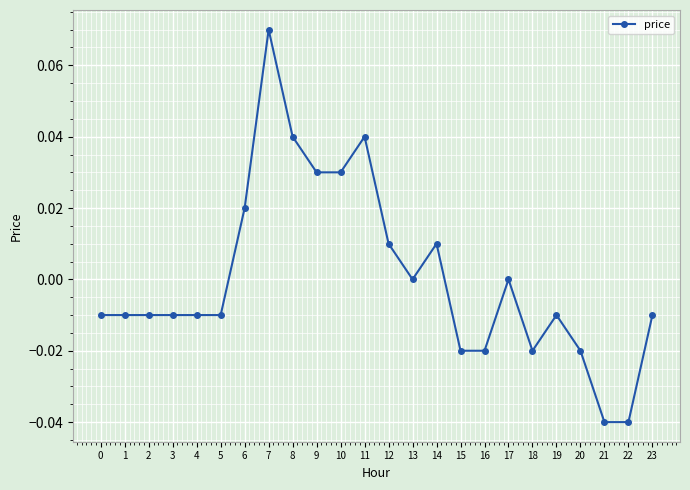

True or false: there are more than 2 points higher than both neighbors.

True